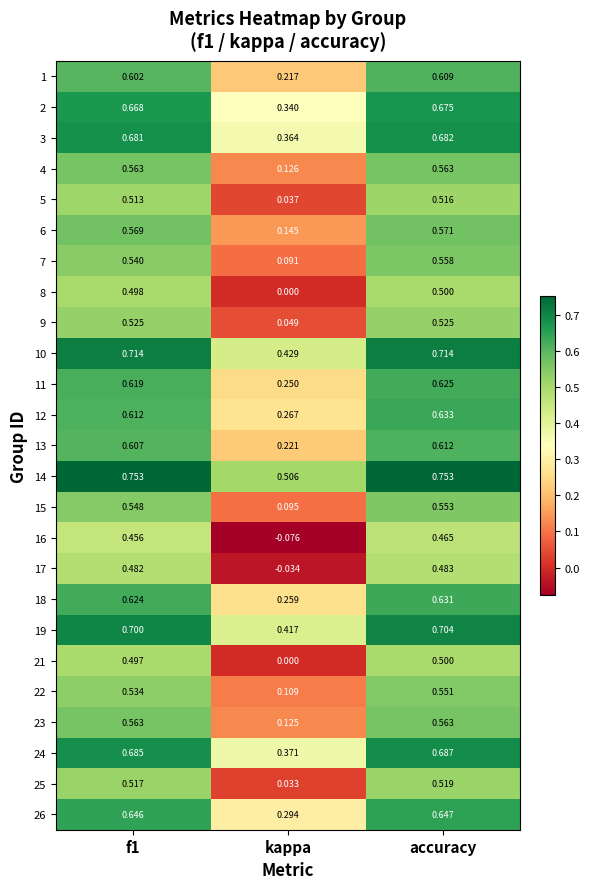

At which category is the sum across all series the highest?

accuracy